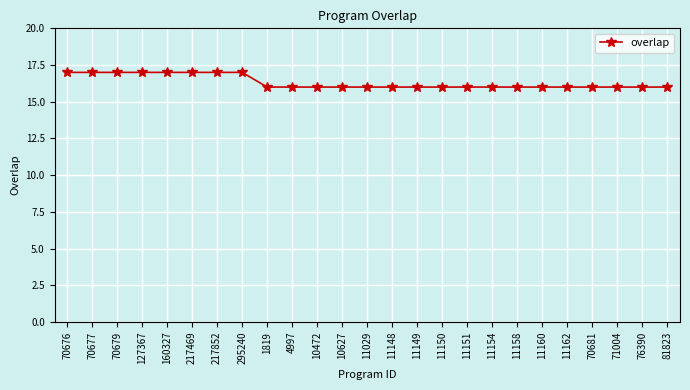

Reading right to left, extract all data points from this chart.

81823=16	76390=16	71004=16	70681=16	11162=16	11160=16	11158=16	11154=16	11151=16	11150=16	11149=16	11148=16	11029=16	10627=16	10472=16	4997=16	1819=16	295240=17	217852=17	217469=17	160327=17	127367=17	70679=17	70677=17	70676=17